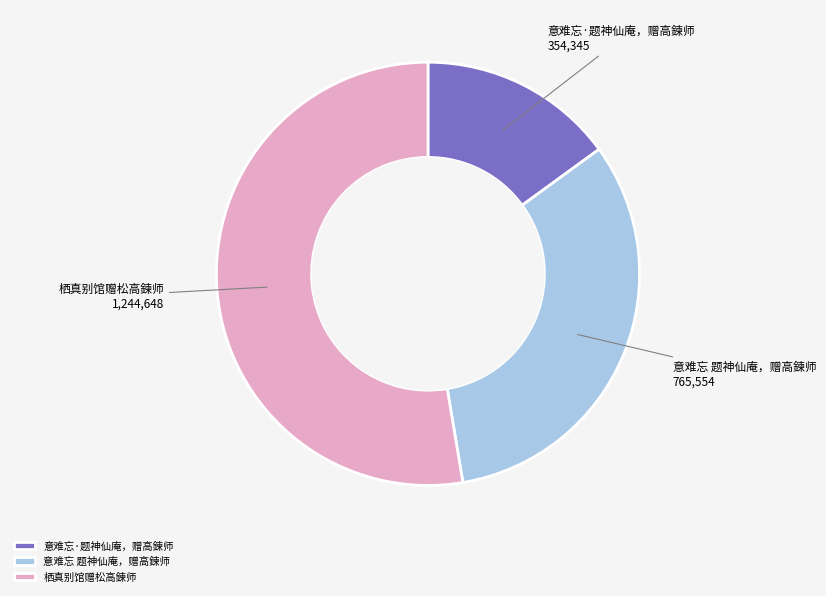

Is the sum of 栖真别馆赠松高鍊师 and 意难忘 题神仙庵，赠高鍊师 greater than half?

Yes